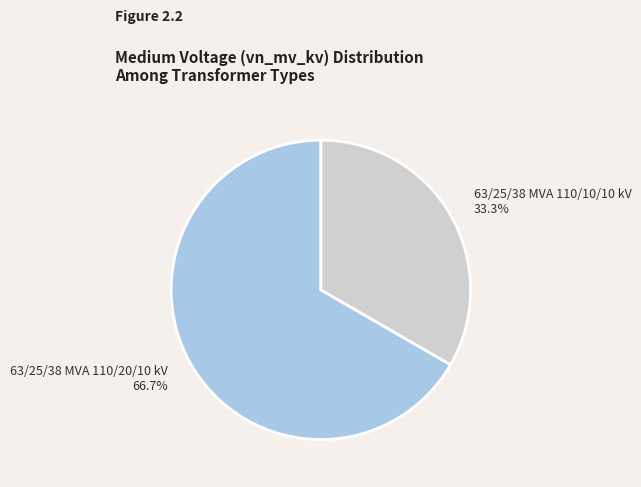

What percentage is the 63/25/38 MVA 110/10/10 kV slice, to the nearest percent?

33%